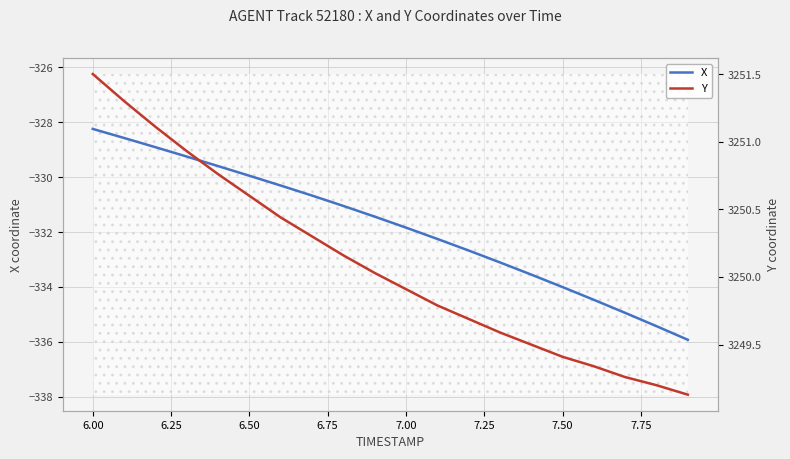

Which category has the highest value in the X series?

6.00